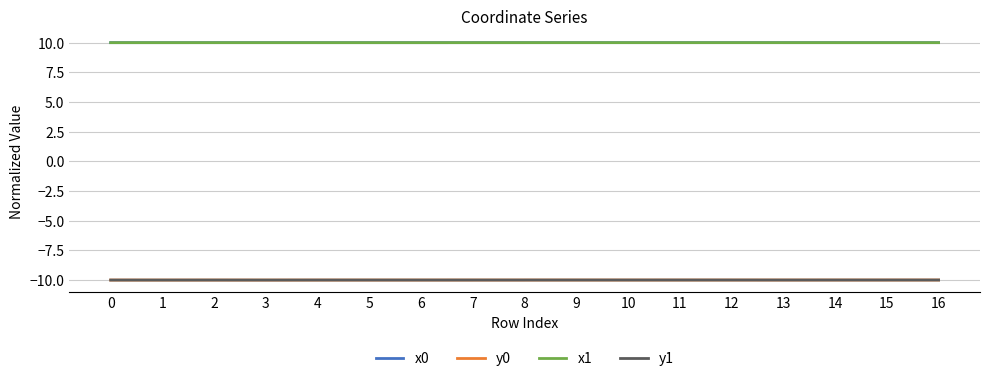

What is the average value of the x0 series?

10.0